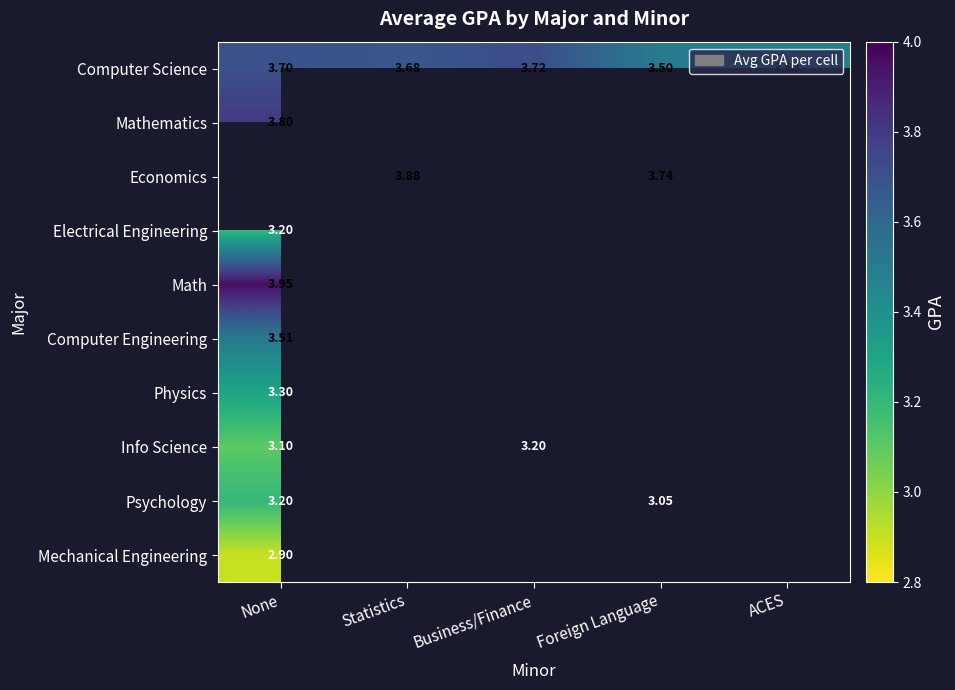

Which series has the largest total across all categories?

Computer Science